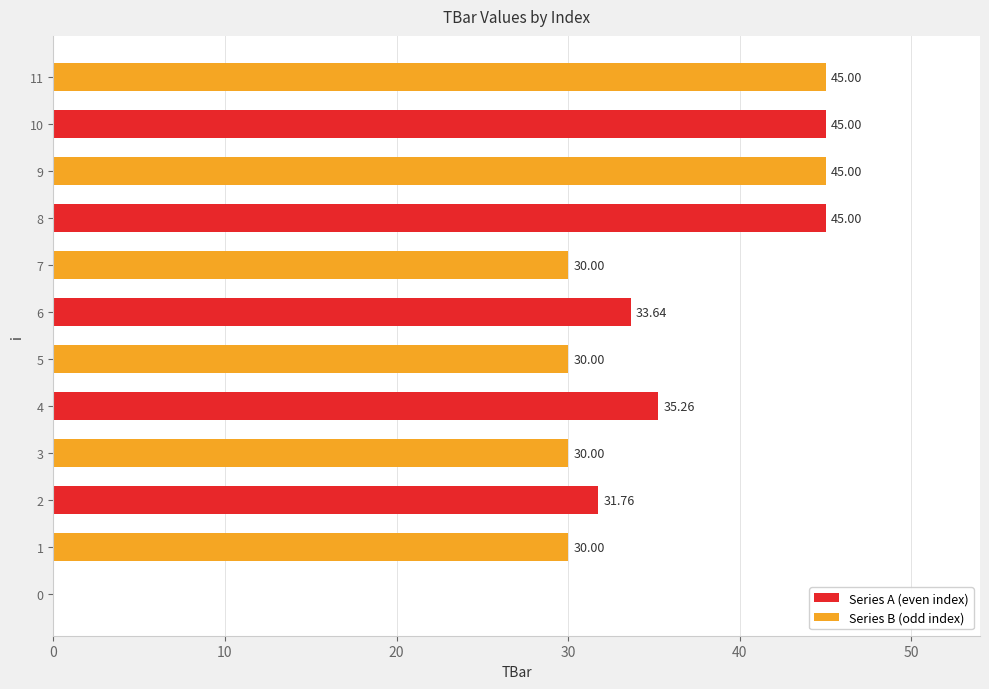

What is the sum of all values?

400.7